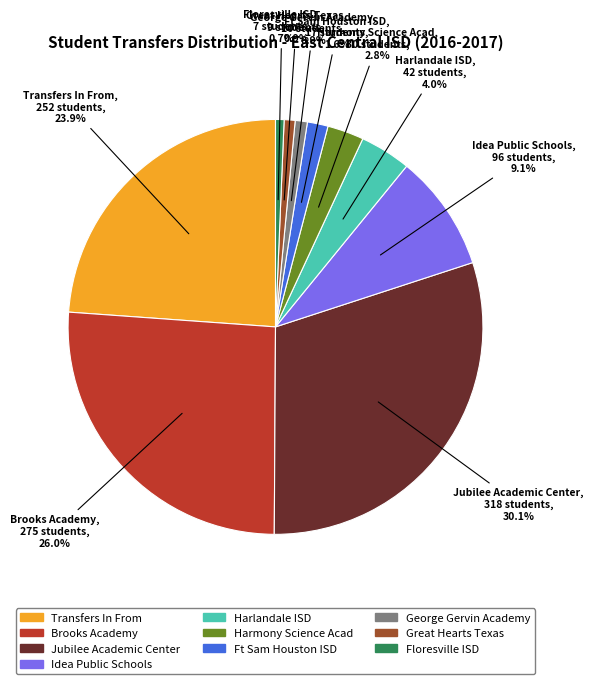

What portion of the pie excludes Ft Sam Houston ISD?

98.4%